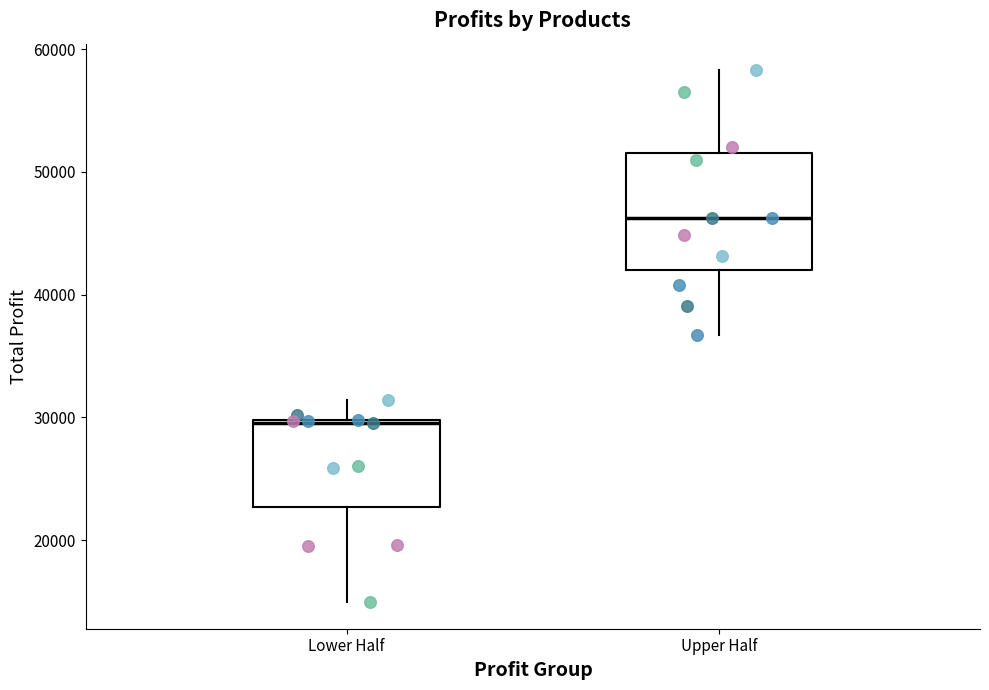

Reading left to right, transcribe this box plot: for each box, give where its median line is, the range the box spans, and where its two whiskers end, as read against the y-axis. The values are not printed on the chart, so give them approximately, as read against the axis.

Lower Half: median 30000, box 23000 to 30000, whiskers 15000 to 31000
Upper Half: median 46000, box 42000 to 52000, whiskers 37000 to 58000